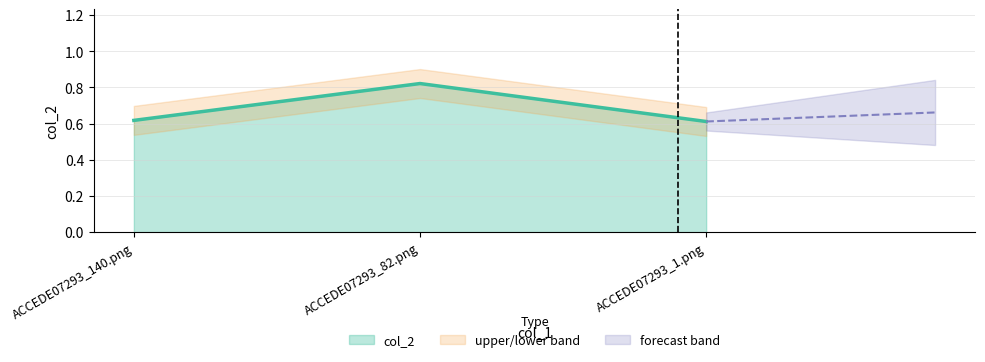

Count the values in the range 0 to 1.

3